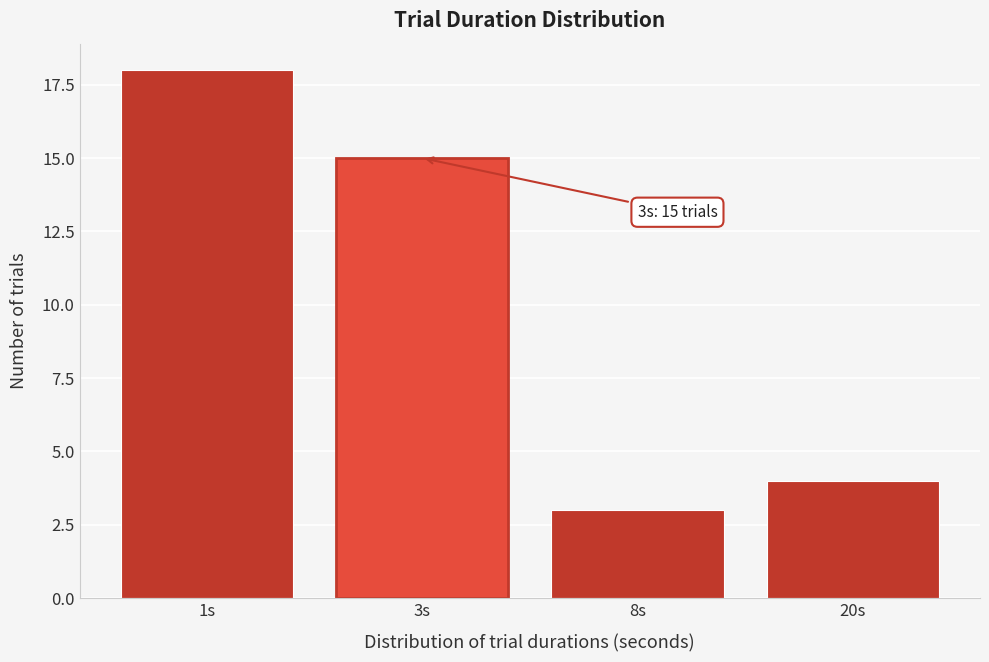

Reading right to left, transcribe all the data shown in this chart.

4	3	15	18